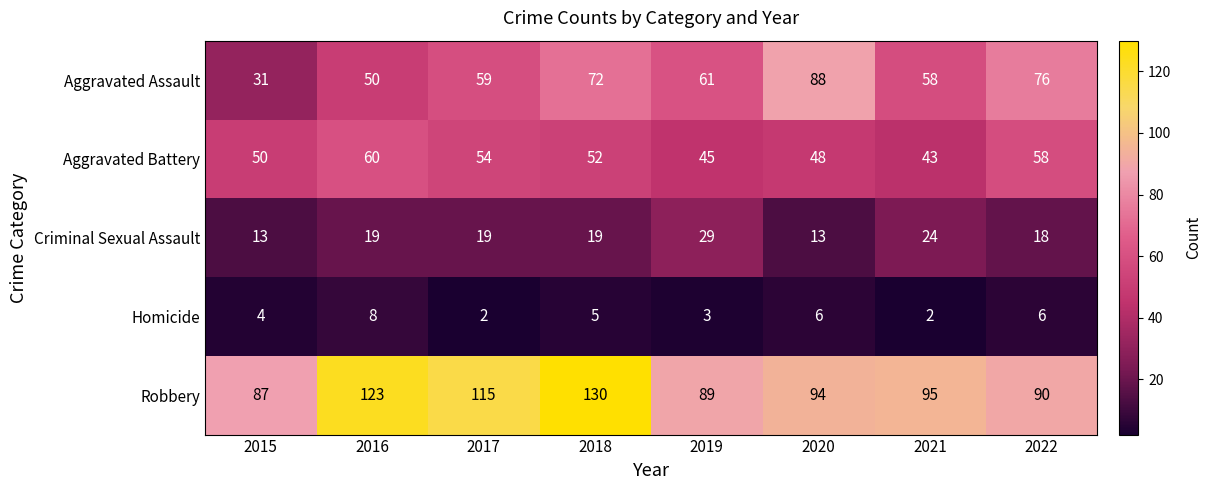

What is the difference between the maximum and minimum values in the Robbery series?

43